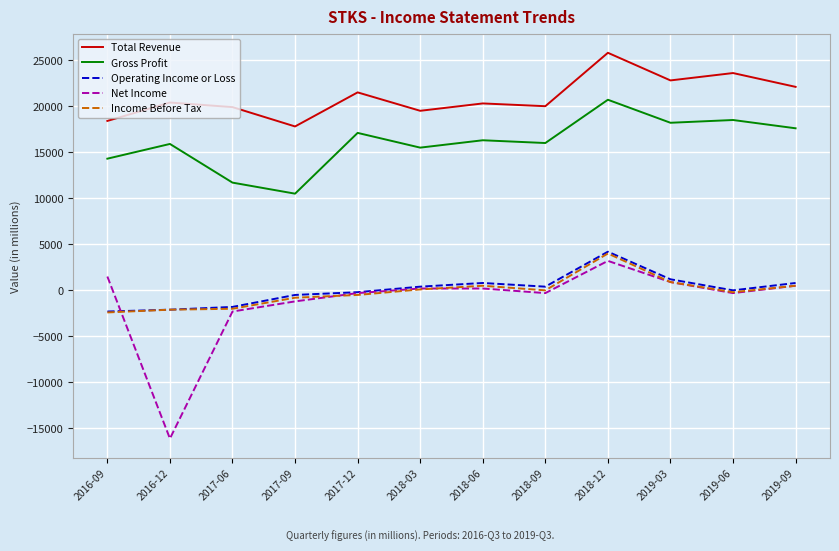

Which series has the largest total across all categories?

Total Revenue